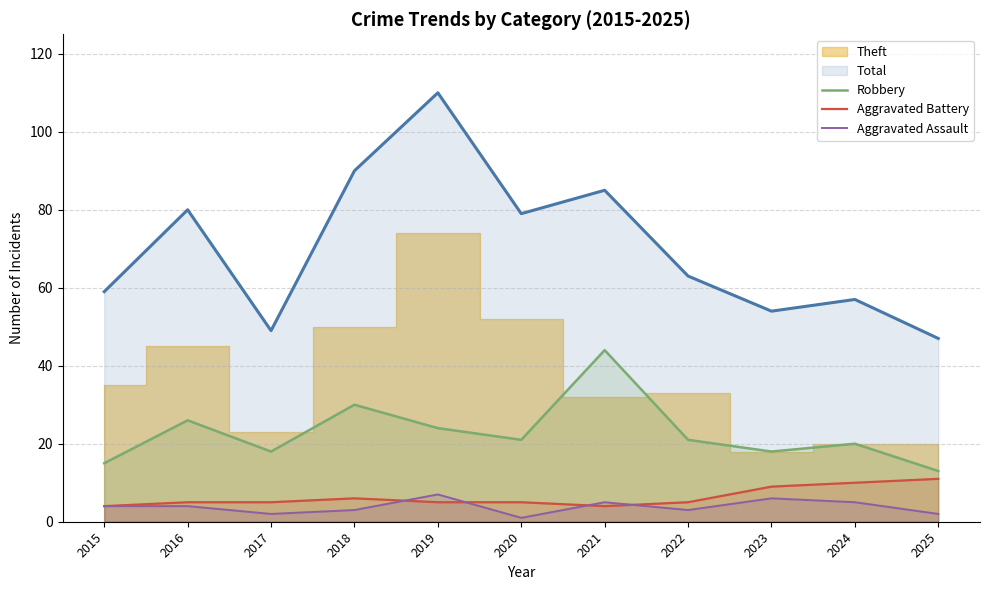

What is the difference between the Aggravated Battery values at 2021 and 2023?

5